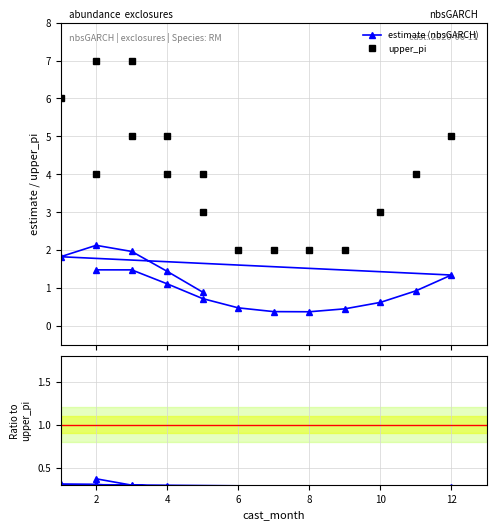

Which series has the widest spread of values?

upper_pi